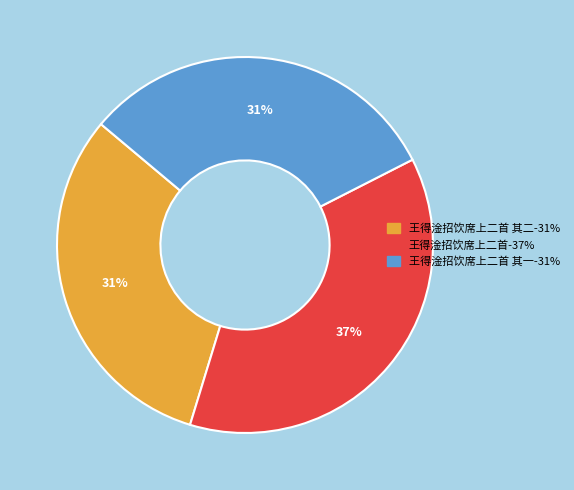

Is there any slice that represents more than half of the pie?

No